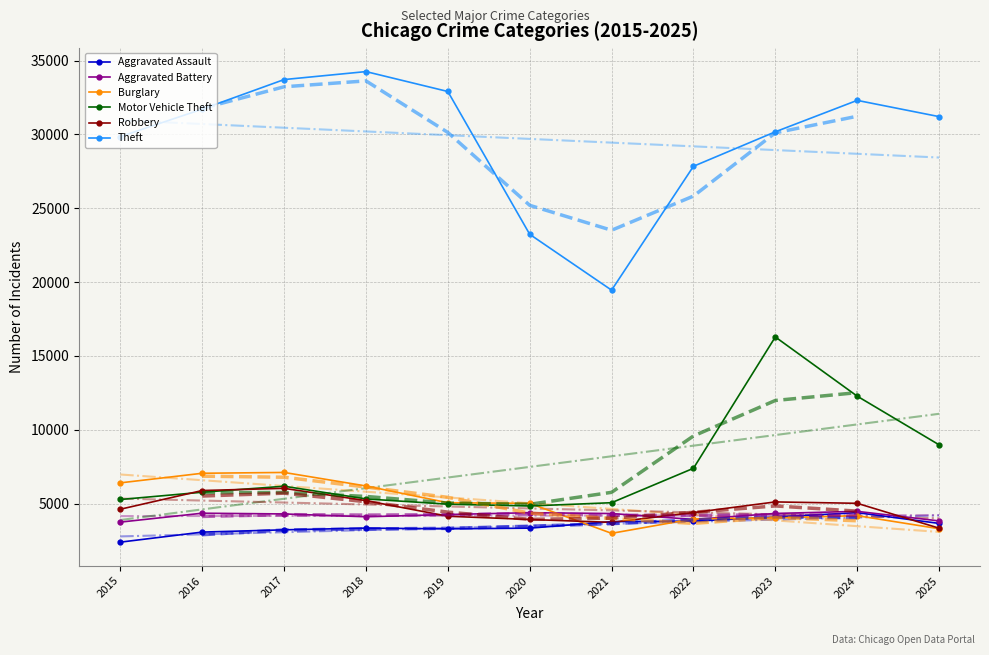

What is the value of the Motor Vehicle Theft point at the 5th from the left?

4958